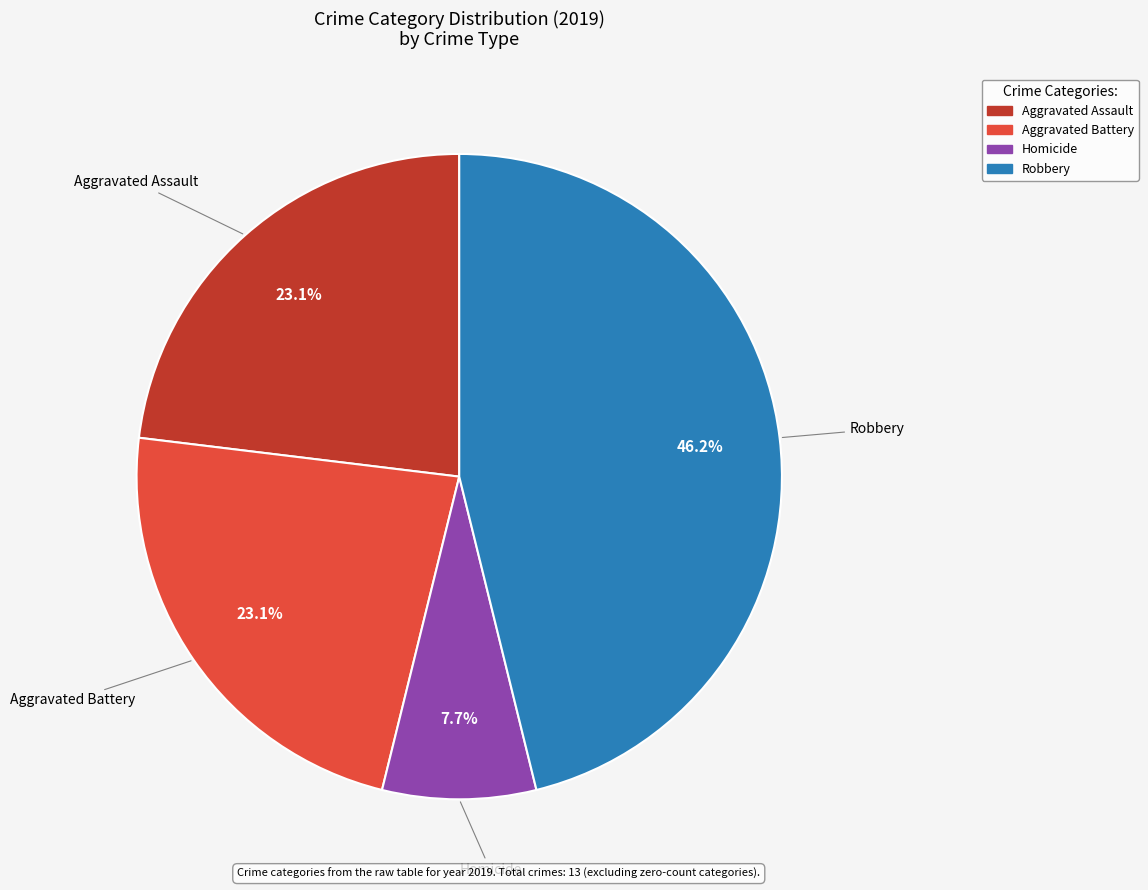

What percentage is NOT represented by Homicide?

92.3%